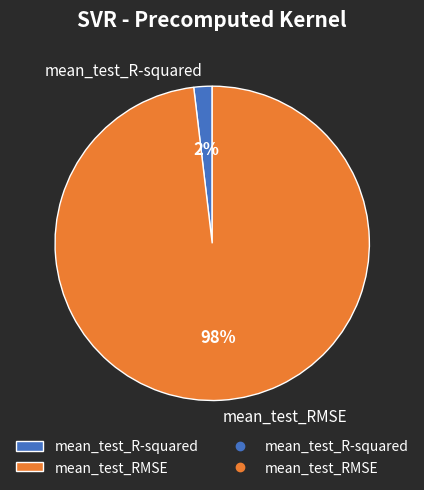

Does any single category account for the majority?

Yes